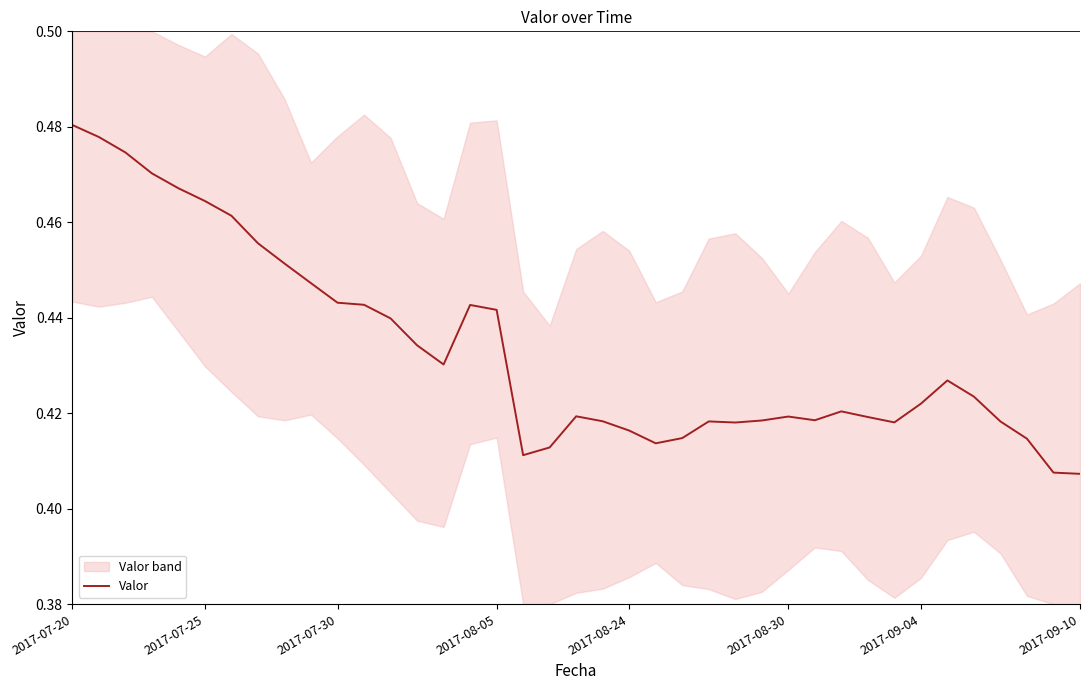

What is the average value?

0.4